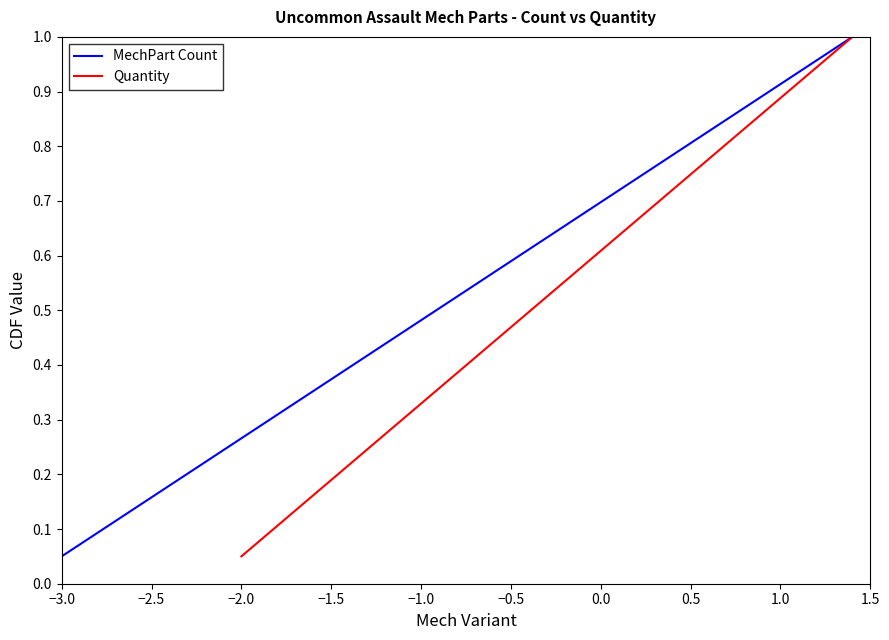

True or false: MechPart Count and Quantity cross at least once.

False